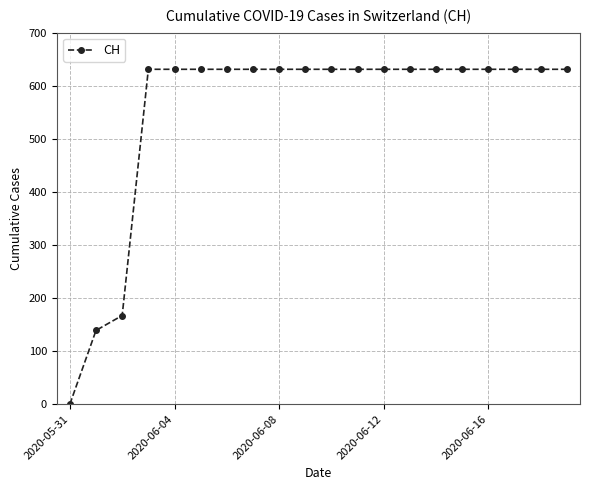

What is the difference between the maximum and minimum values?

631